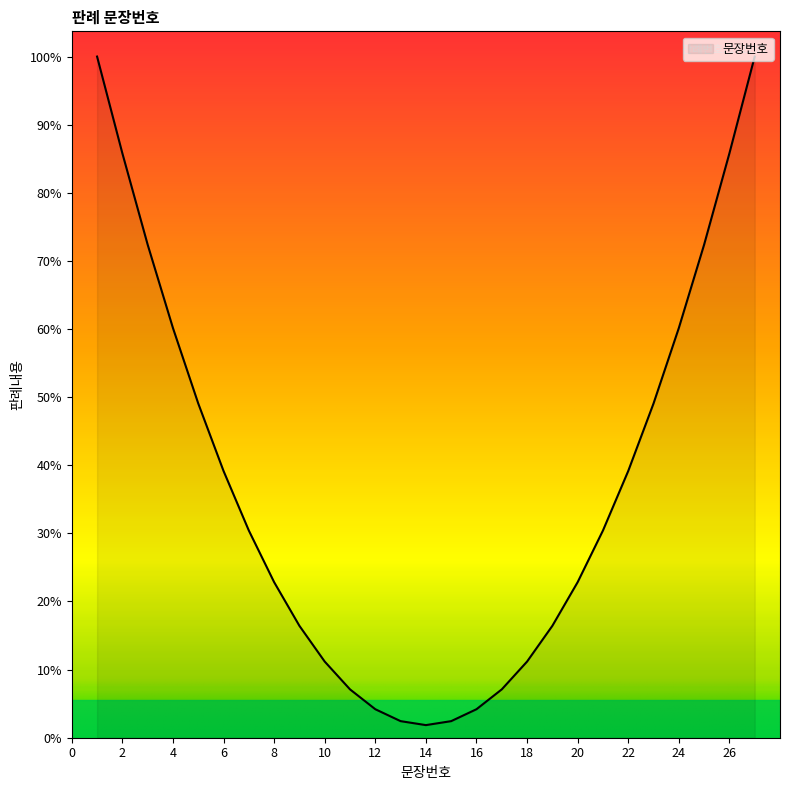

Is this an area chart (filled region under the line)?

Yes